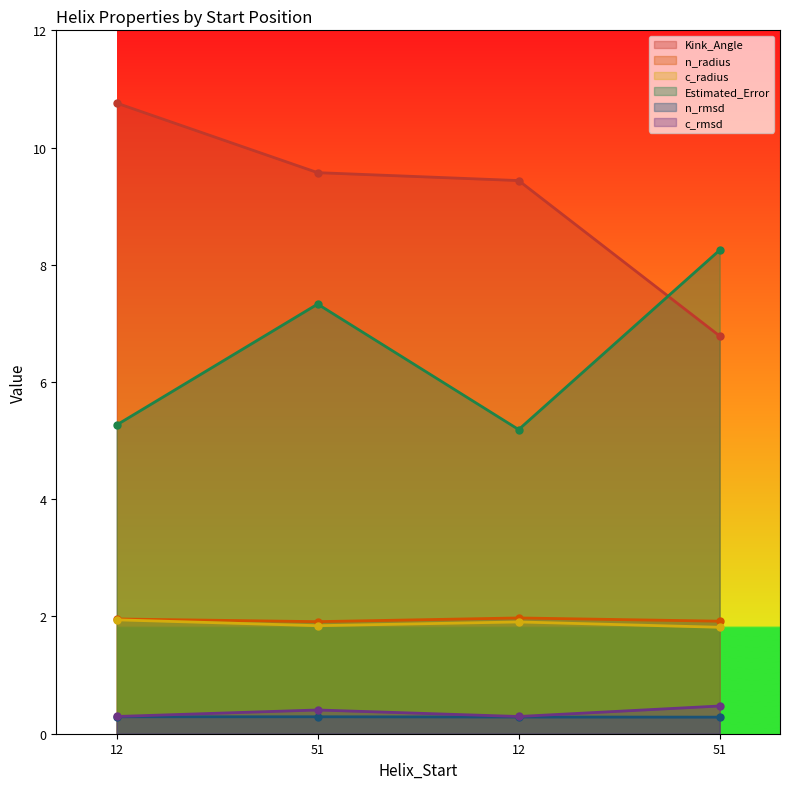

How many interior local valleys does the c_radius series have?

1